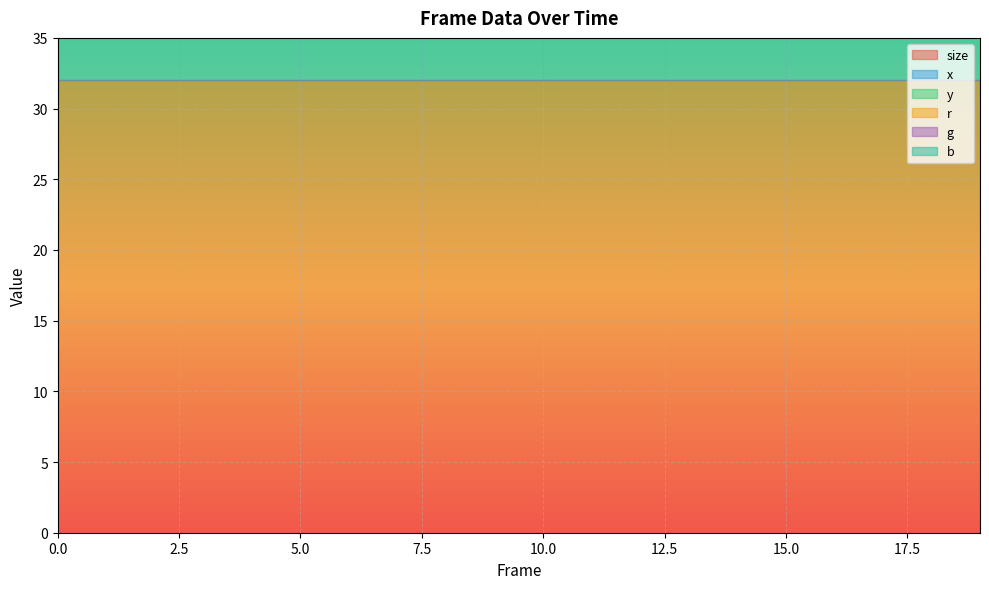

True or false: b has more than 0 points higher than both neighbors.

False